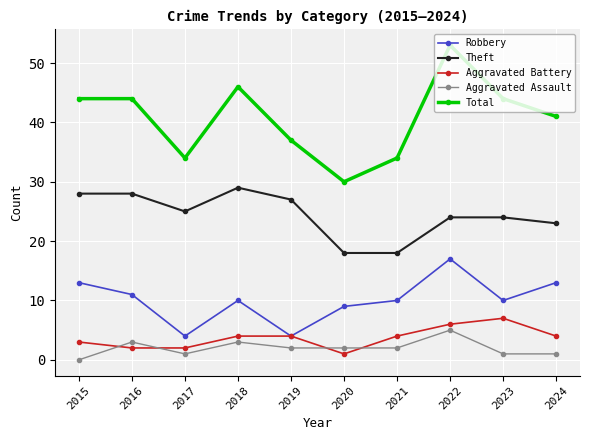

True or false: Theft has a value of 9 at 2024.

False